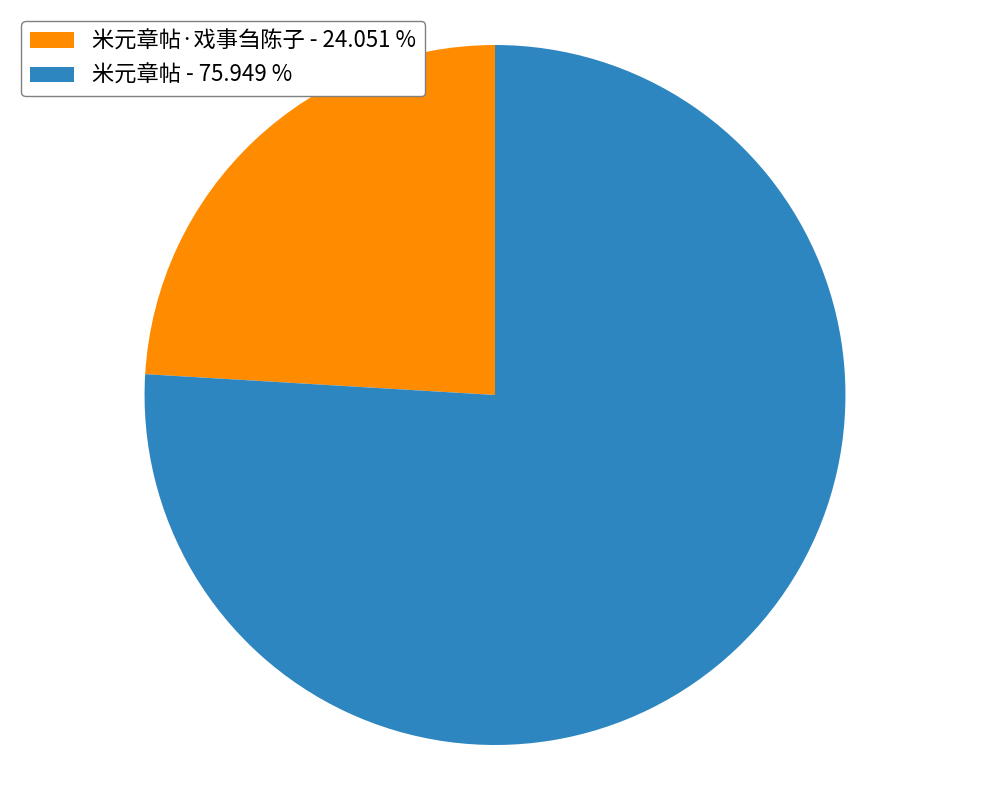

Count the number of slices in the pie.

2